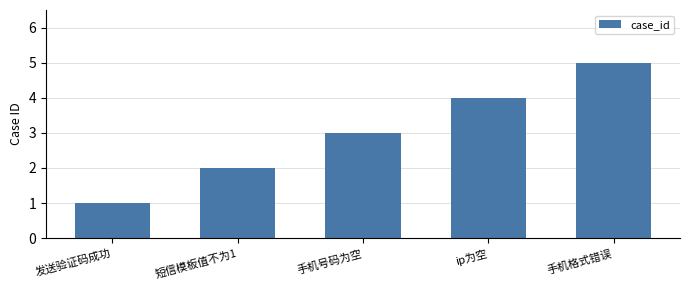

What is the label of the 1st bar from the right?

手机格式错误